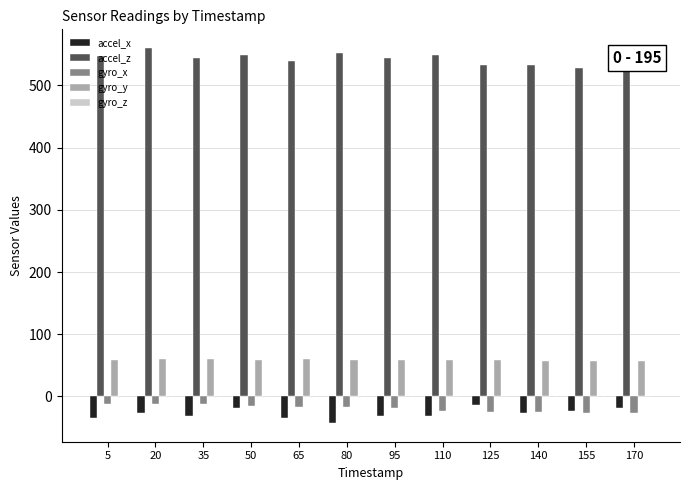

The value of gyro_y at 35 is 59.7. True or false?

True